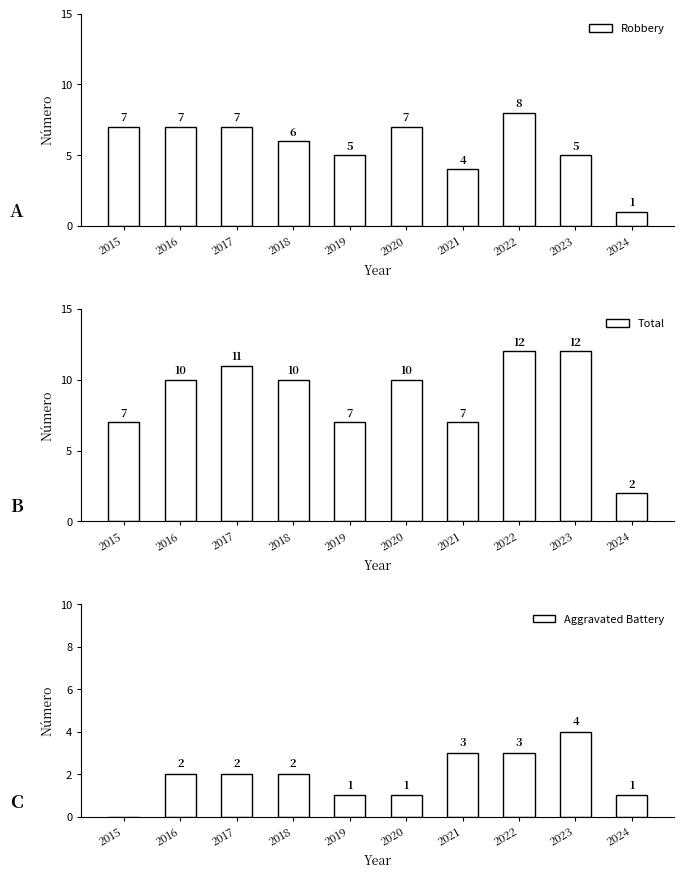

At which category is the sum across all series the highest?

2022